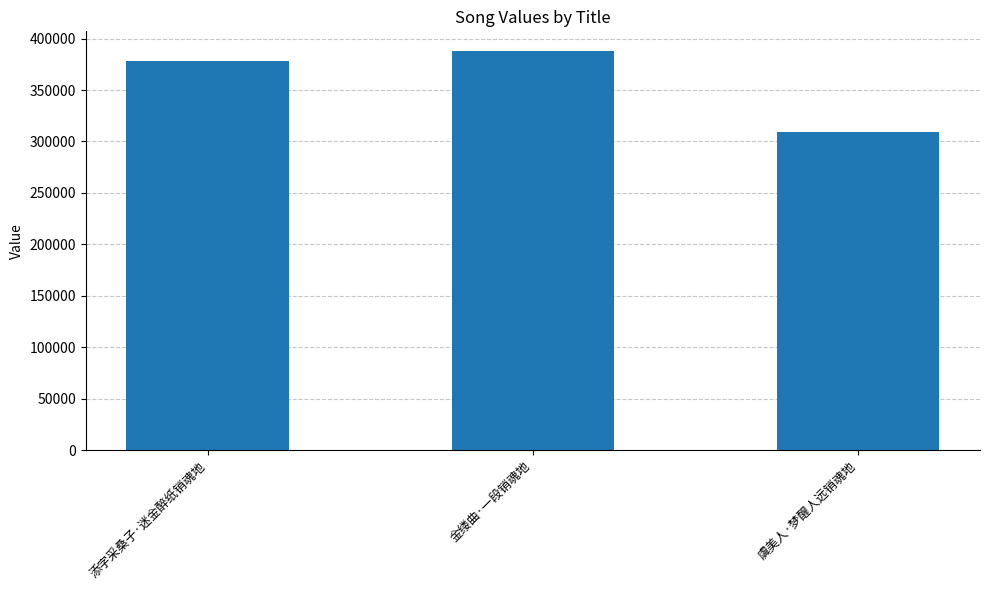

The chart shows a value of 581255 at 添字采桑子·迷金醉纸销魂地. True or false?

False